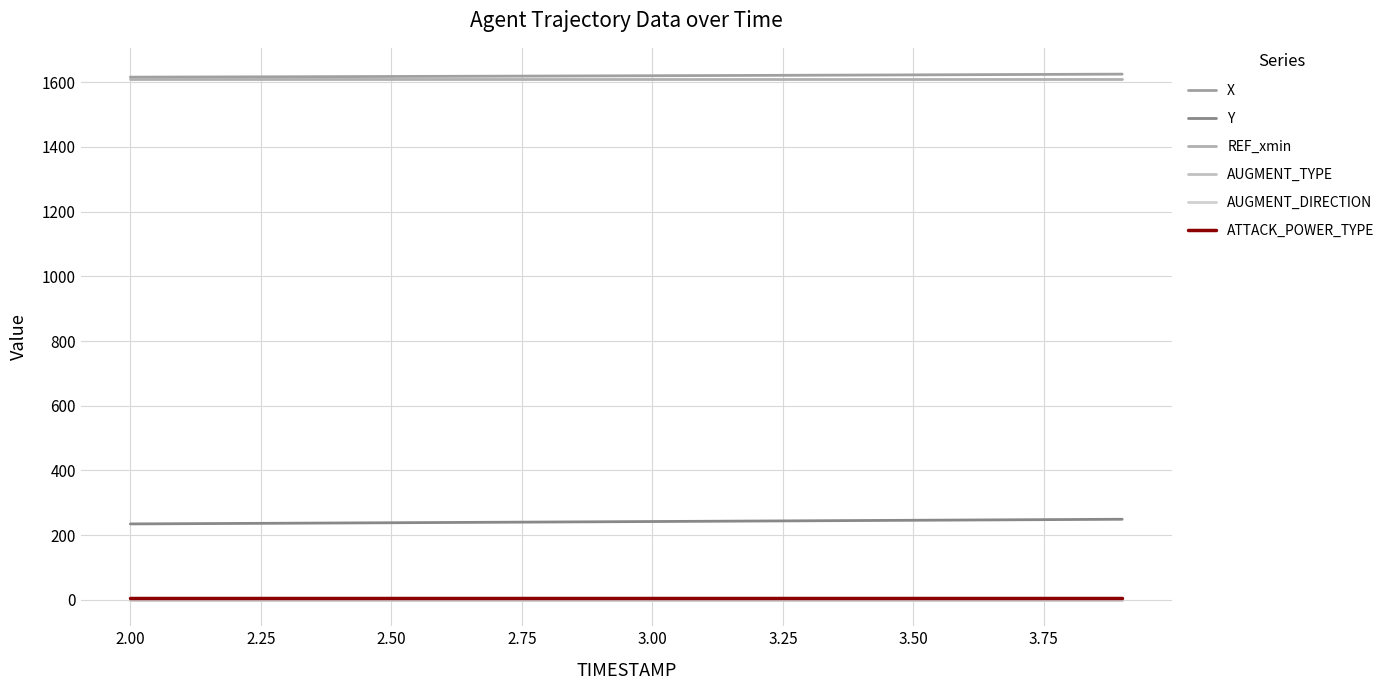

What is the maximum value shown in the chart?

1624.5